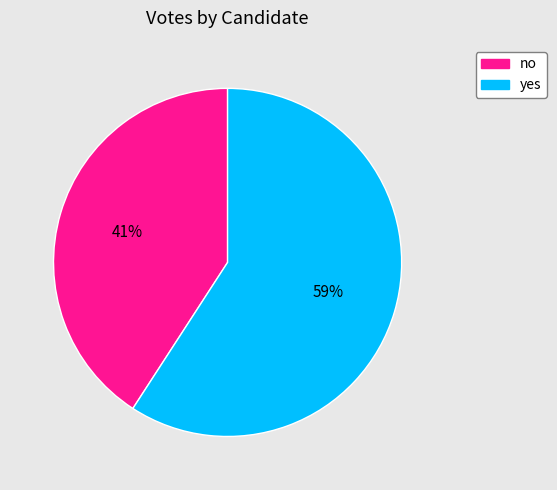

To the nearest percent, what is the combined percentage of no and yes?

100%